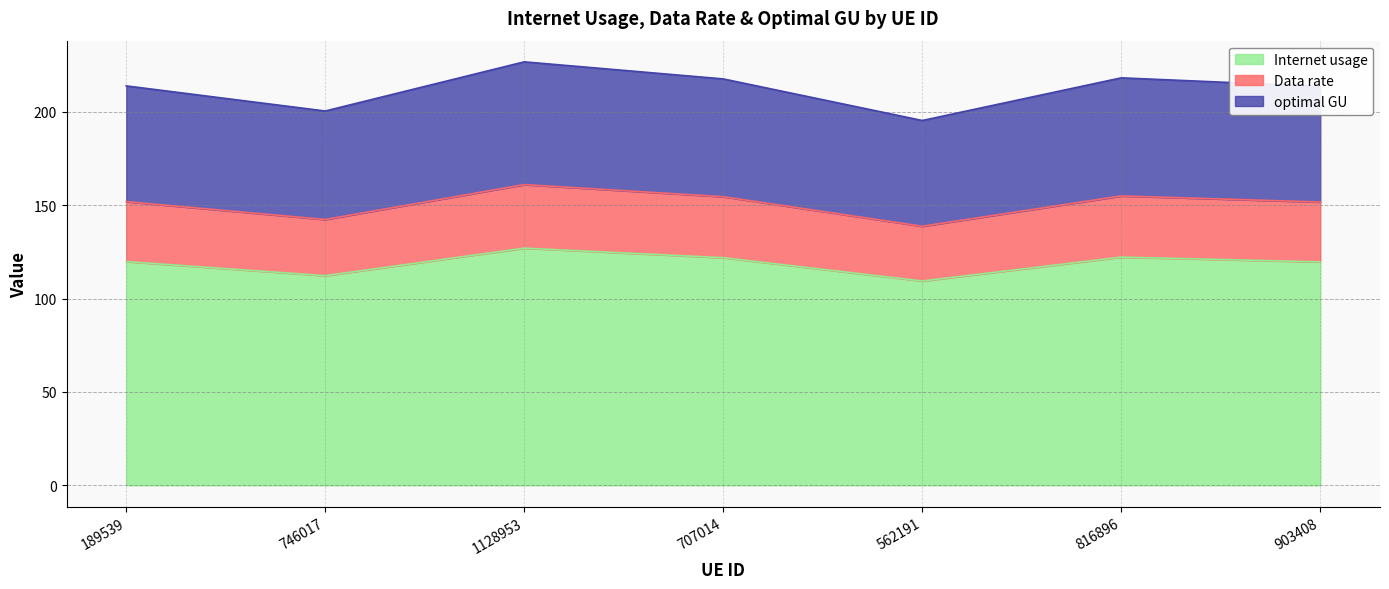

What is the difference between the second highest and second lowest values in the Internet usage series?

9.9